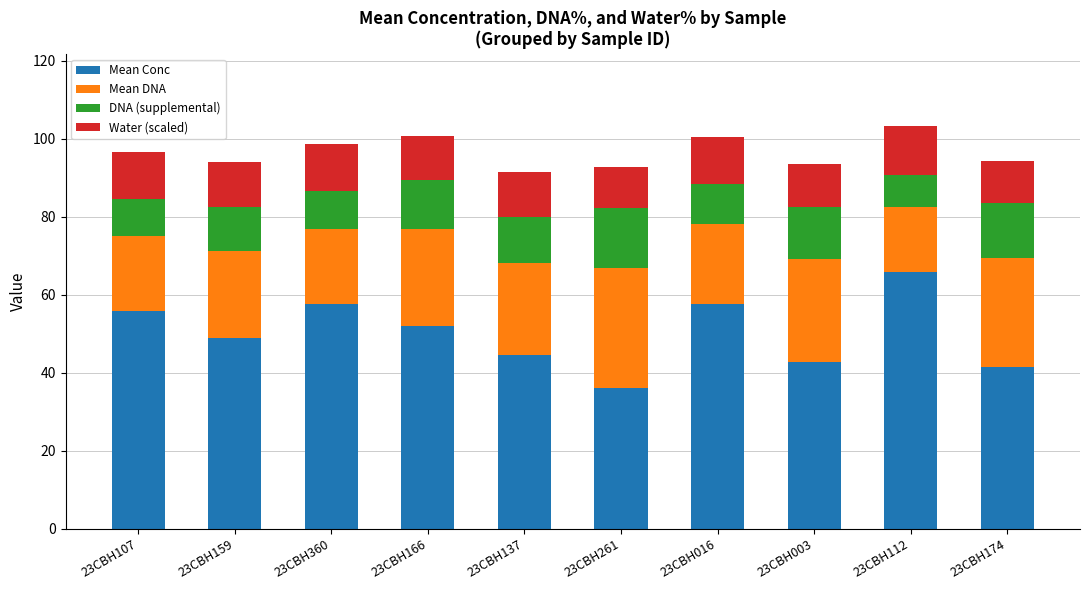

Does the chart contain any negative values?

No